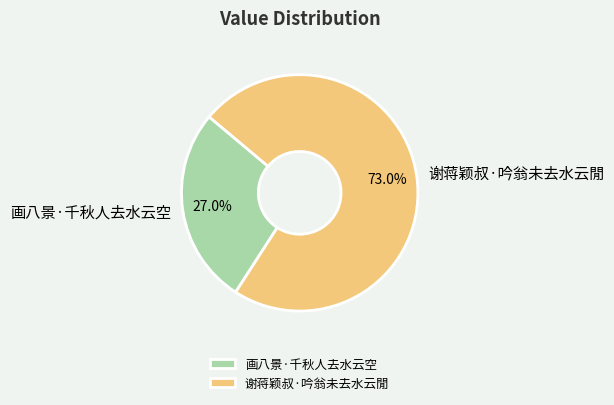

True or false: 画八景·千秋人去水云空 accounts for 27% of the total.

True